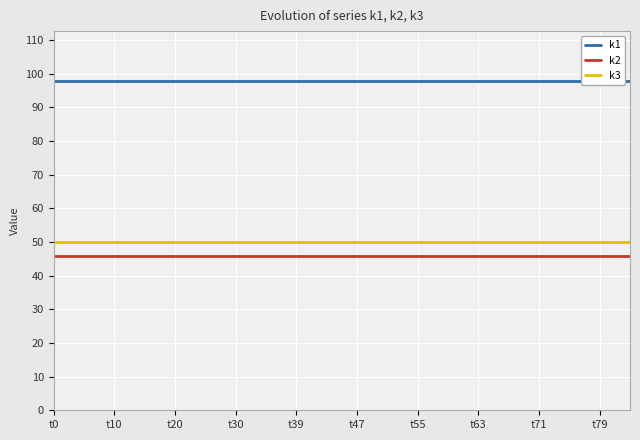

What is the lowest value of the k3 series?

50